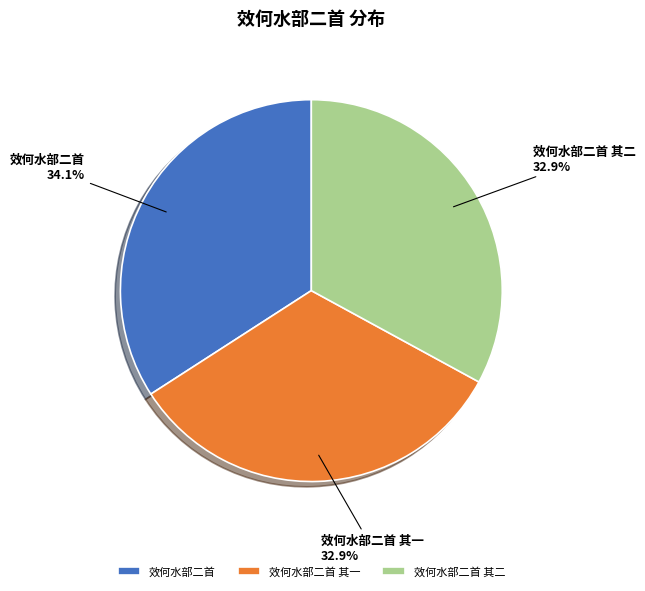

How many slices are in this pie chart?

3